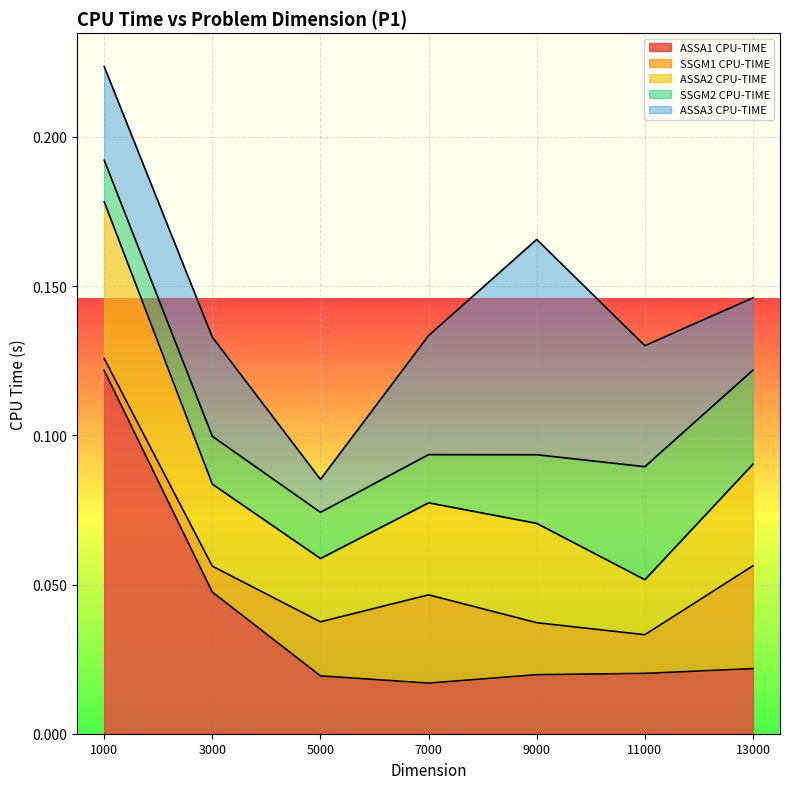

How many lines are shown in the chart?

5